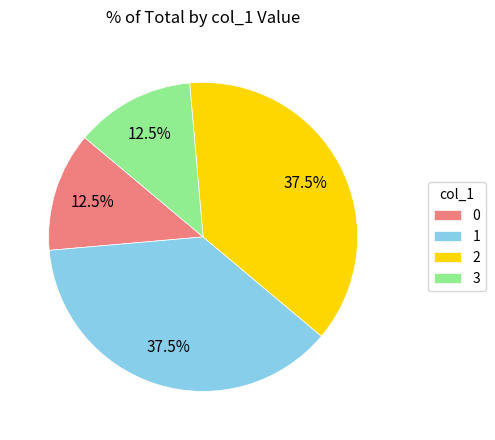

How many segments does this pie chart have?

4